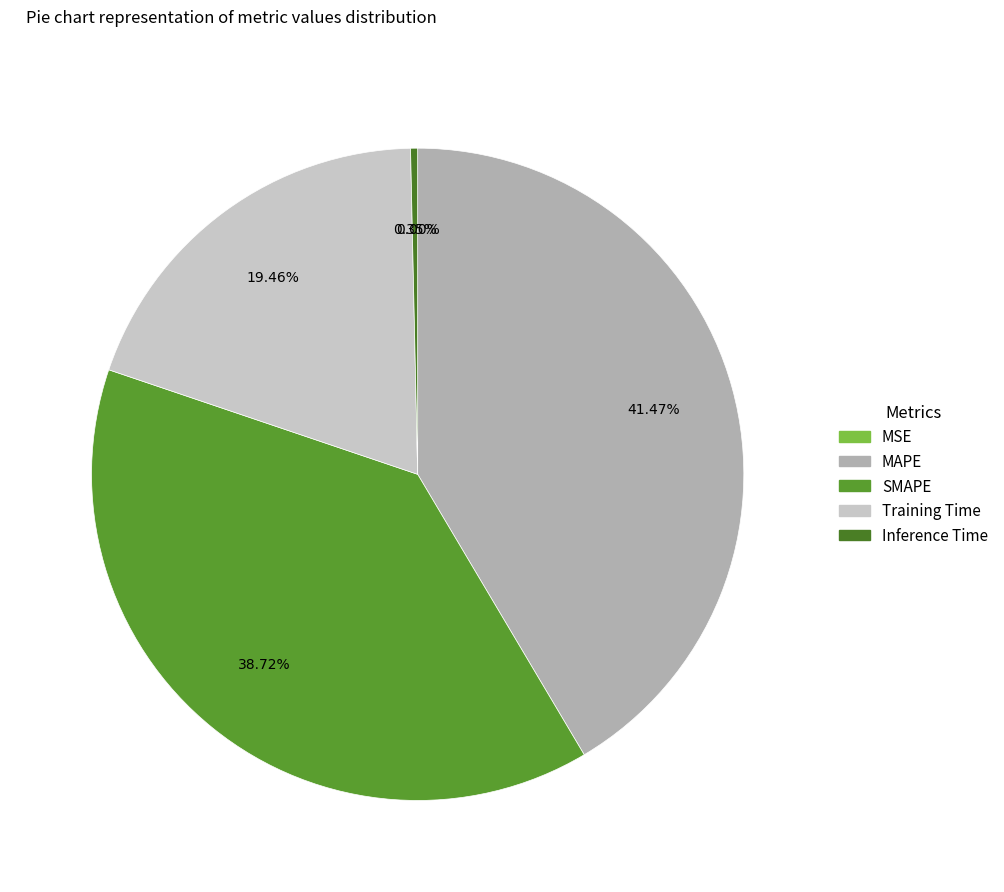

Combined, what portion of the pie is SMAPE and Training Time?

58.2%